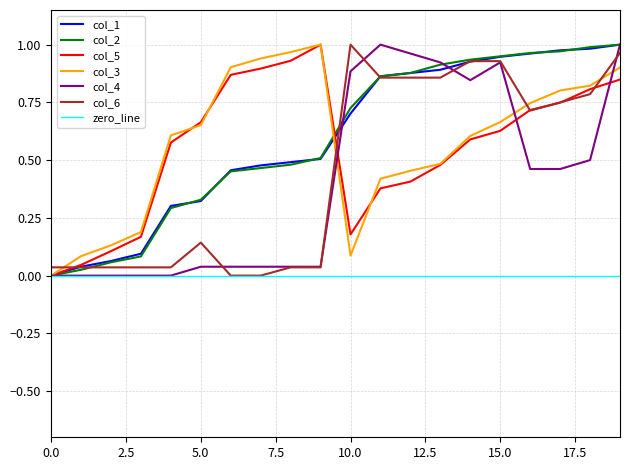

How many values in col_1 are above zero?

19